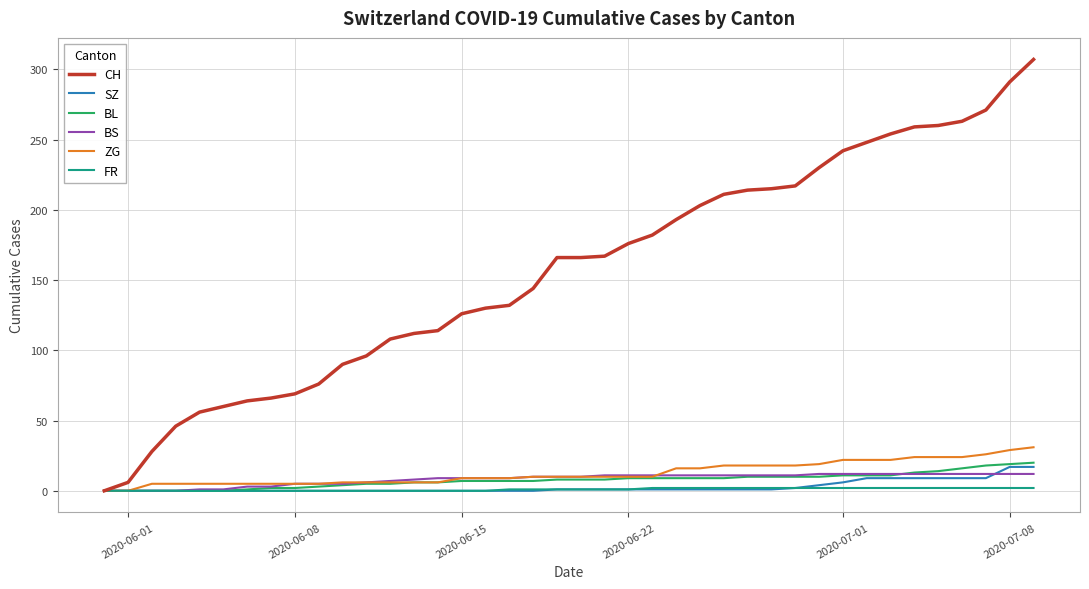

What is the difference between the maximum and minimum values in the FR series?

2